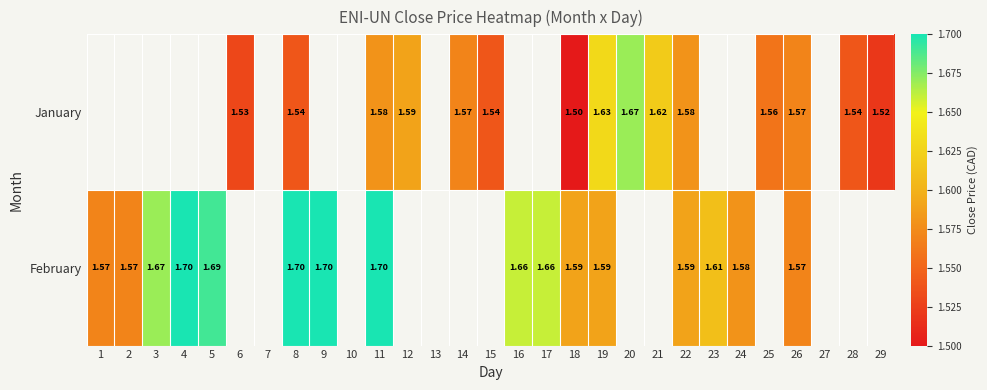

Between 18 and 19, which series saw the biggest shift?

January